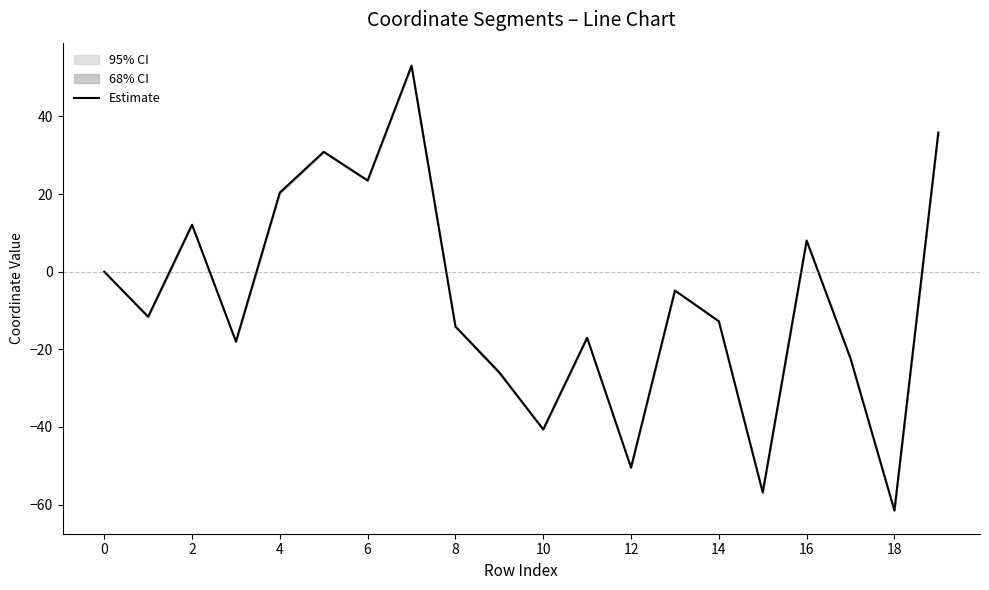

Is it true that the value at 16 is 8.0?

True